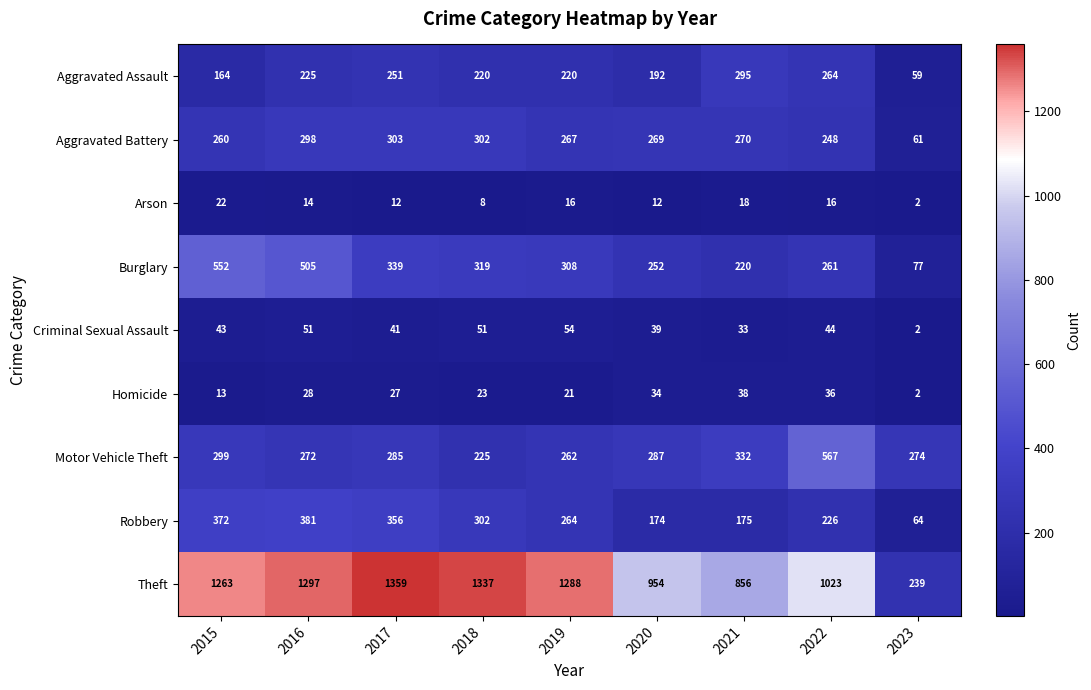

What is the total value across all series at 2019?

2700